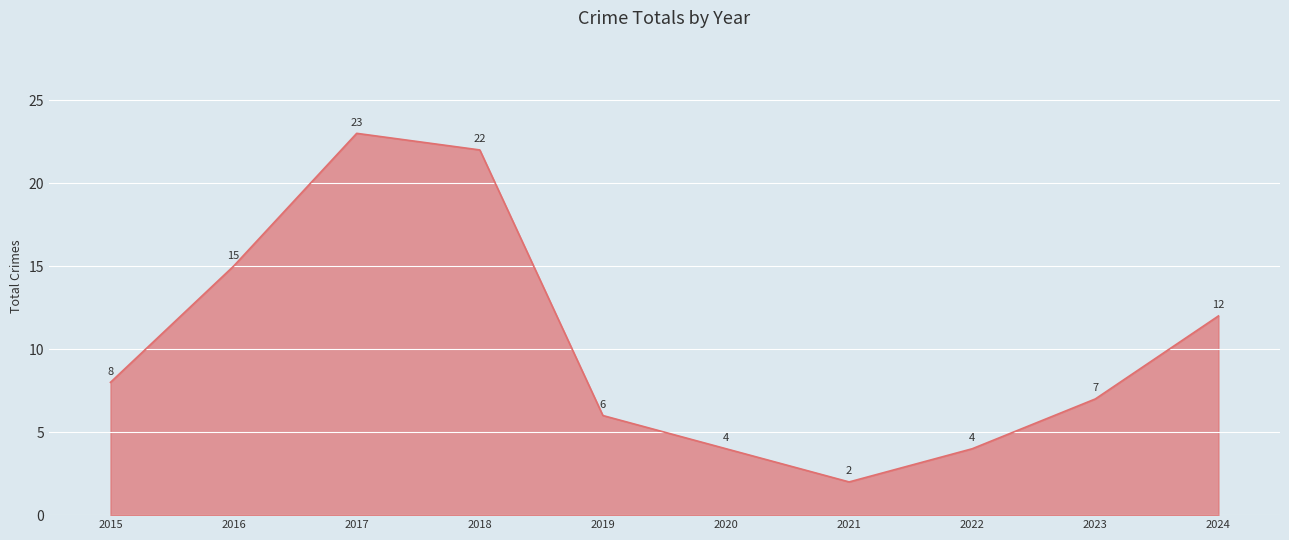

At which category does the chart reach its peak across all series?

2017